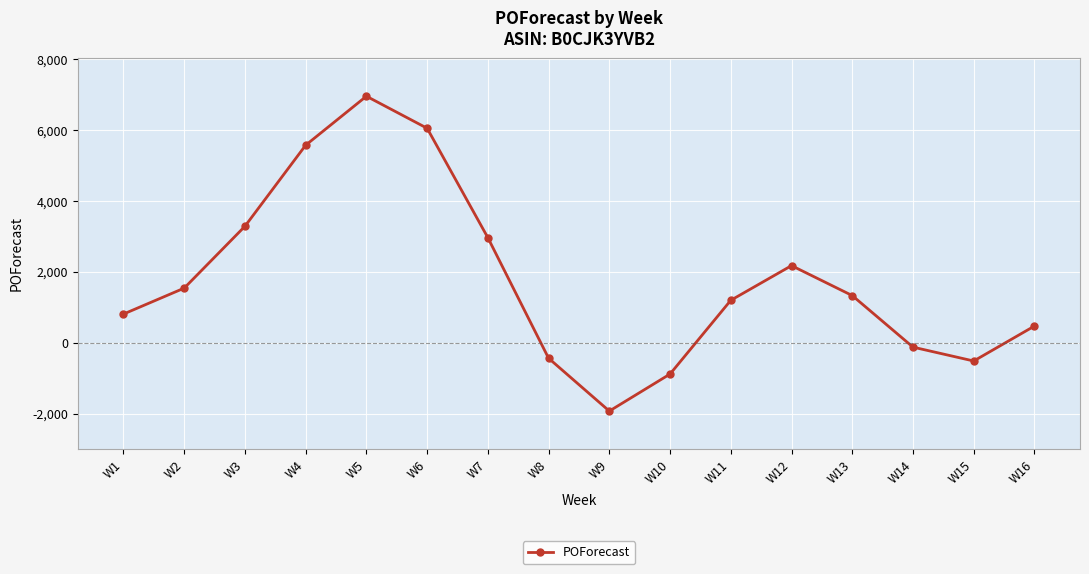

How many data points does each series have?

16